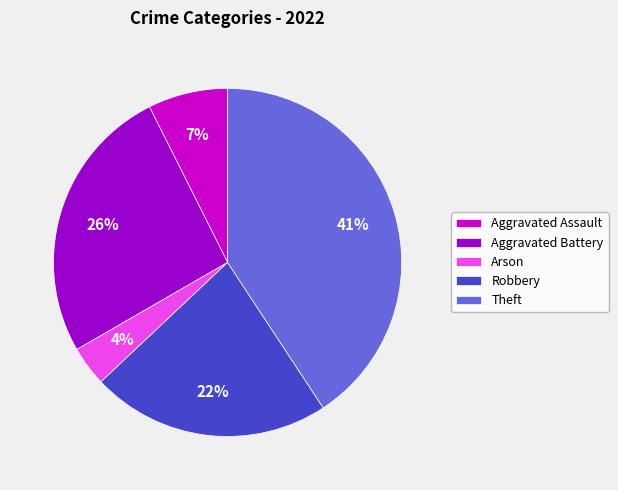

What percentage is the Robbery slice, to the nearest percent?

22%